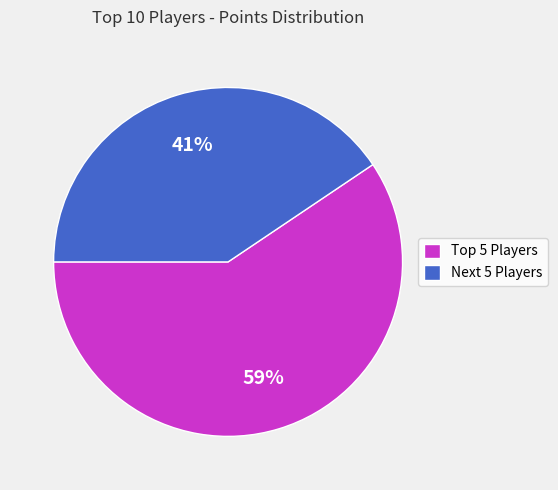

Is there any slice that represents more than half of the pie?

Yes